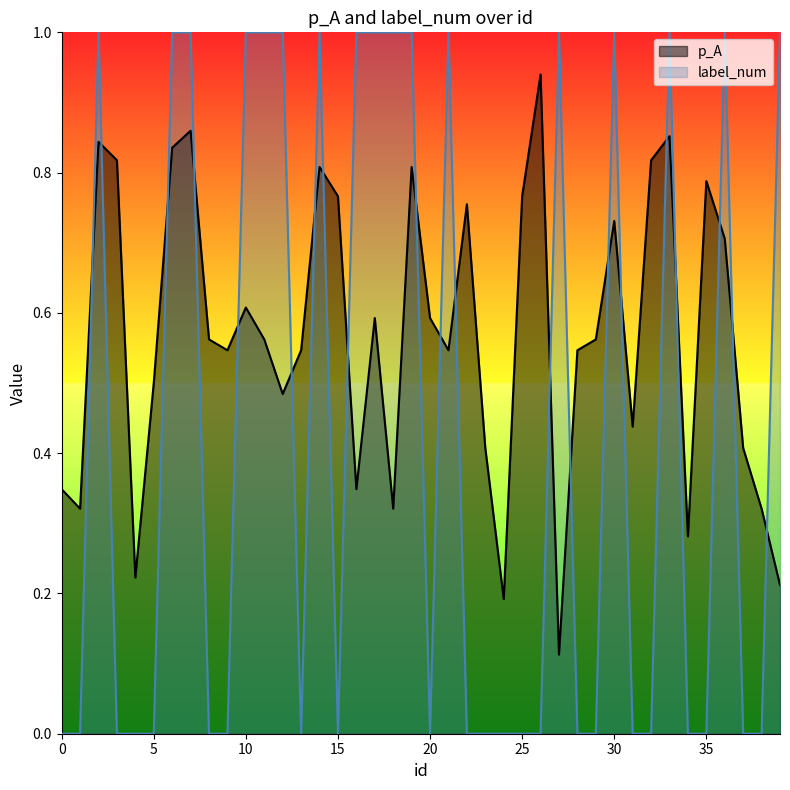

Rank the series by their maximum value, from lowest to highest.

p_A, label_num